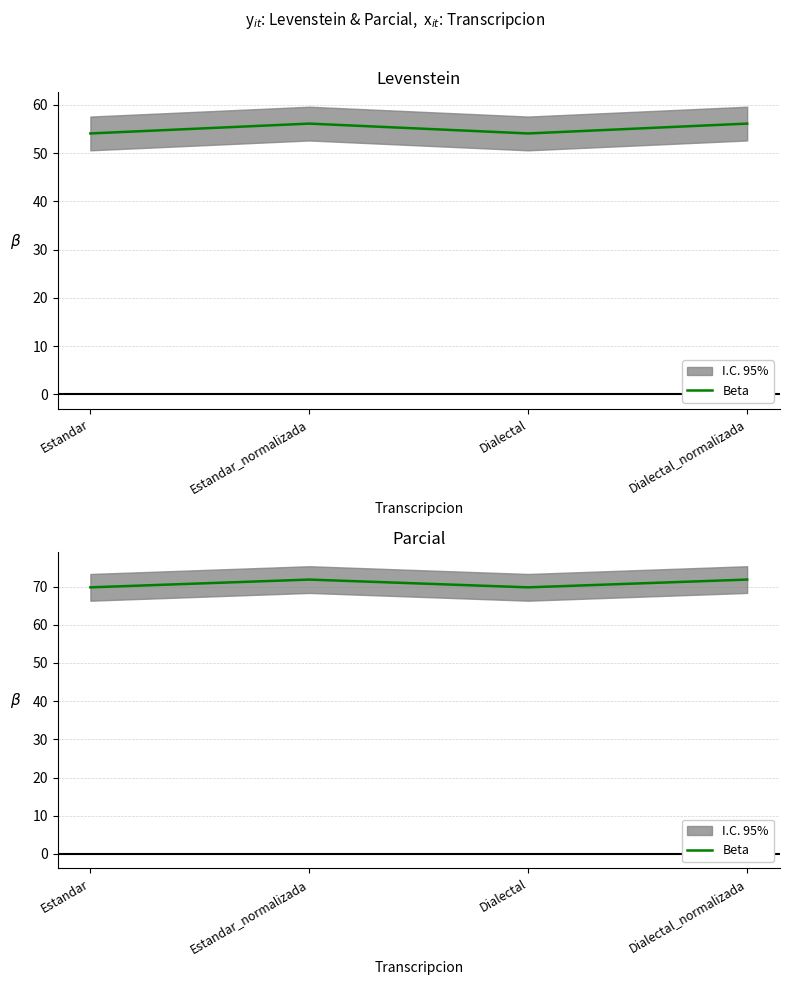

What is the difference between the maximum and second lowest values?

2.0